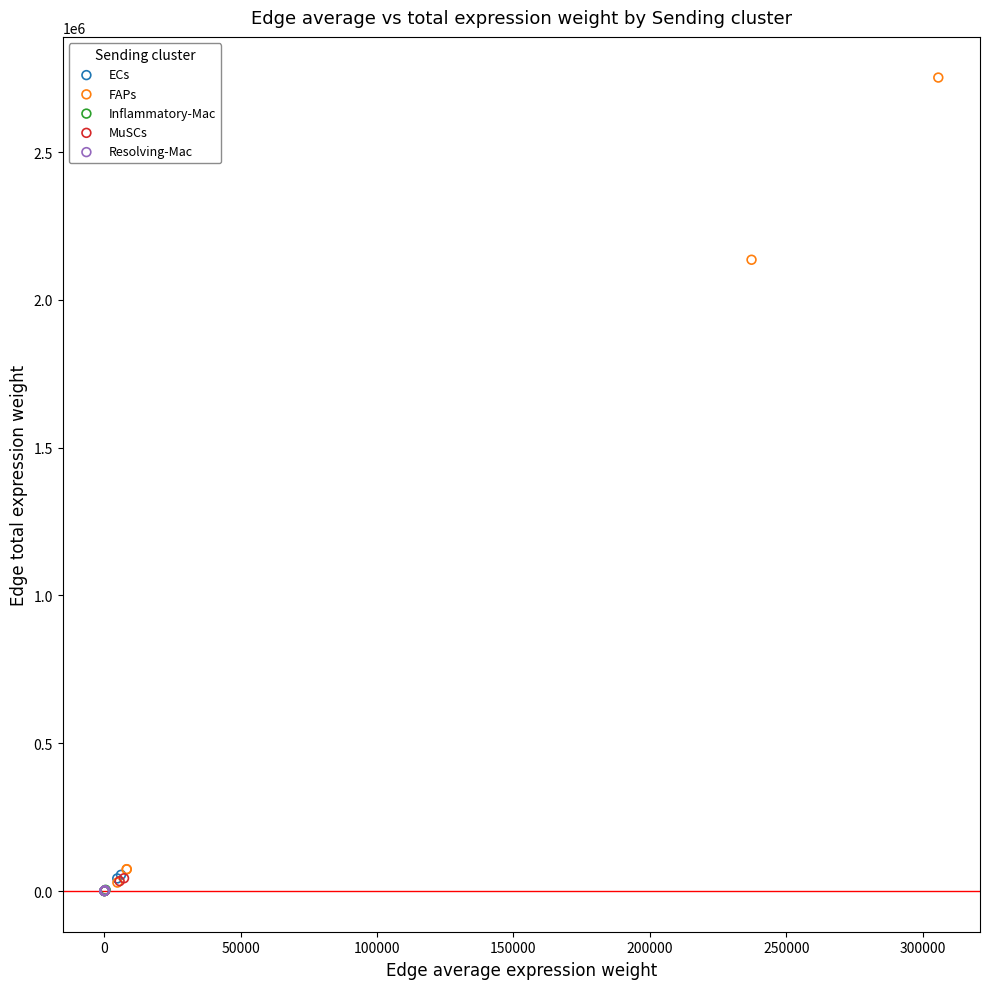

Which series has the widest spread of Y values?

FAPs